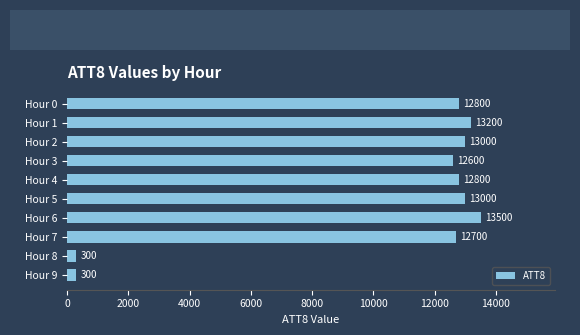

What is the smallest value displayed?

300